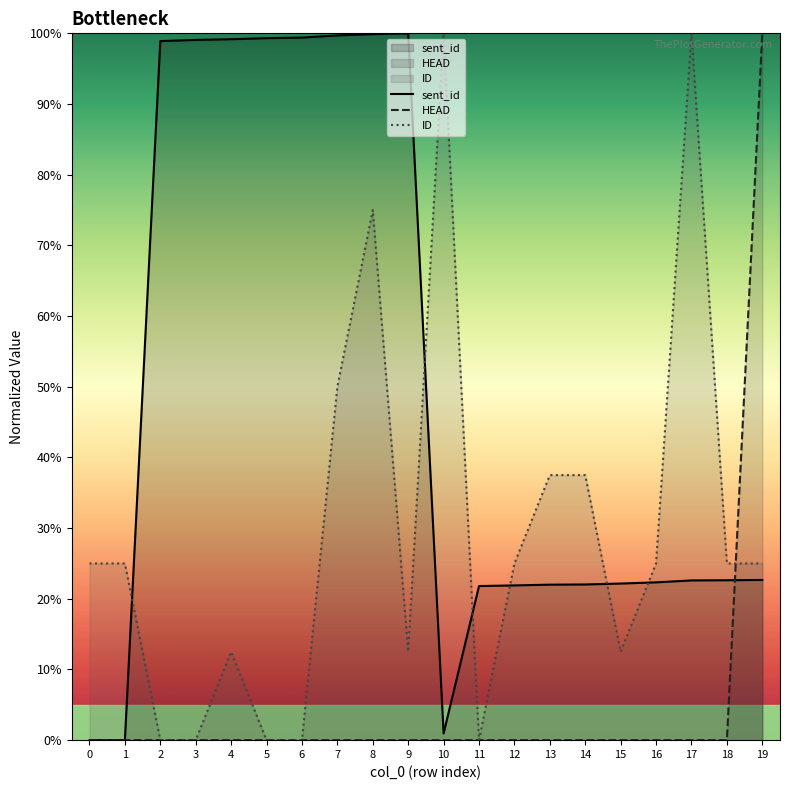

Rank the series by their average value, from highest to lowest.

sent_id, ID, HEAD